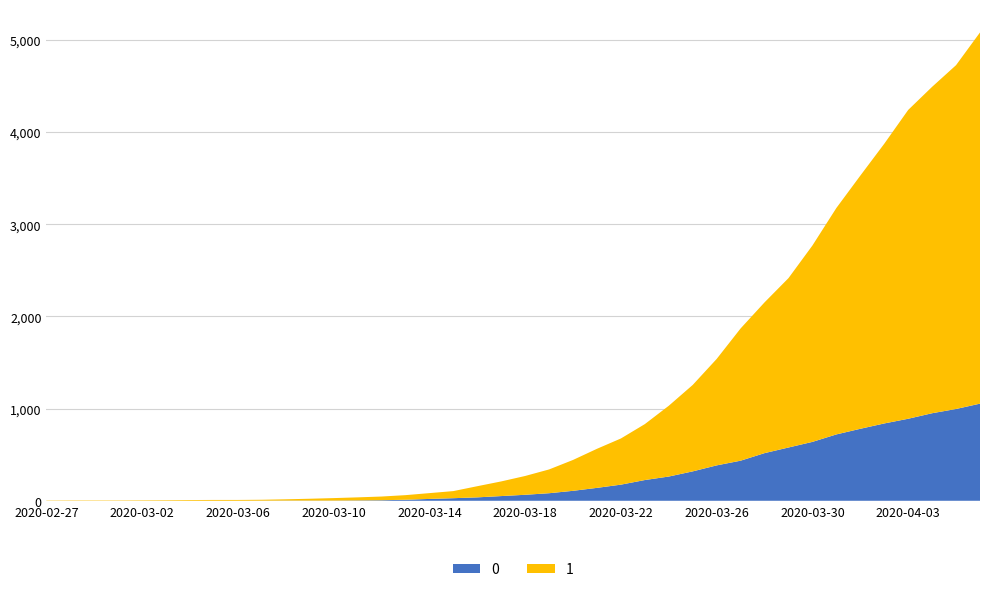

Reading right to left, extract all data points from this chart.

0: 1054	996	950	890	839	781	720	639	578	517	435	384	319	263	225	175	140	108	82	65	51	37	28	20	11	6	4	2	2	2	1	0	0	0	0	0	0	0	0	0
1: 4028	3731	3542	3351	3035	2747	2457	2131	1838	1636	1435	1155	938	768	607	501	424	335	258	204	159	121	77	63	50	40	33	27	20	14	10	9	9	8	6	5	4	4	4	3